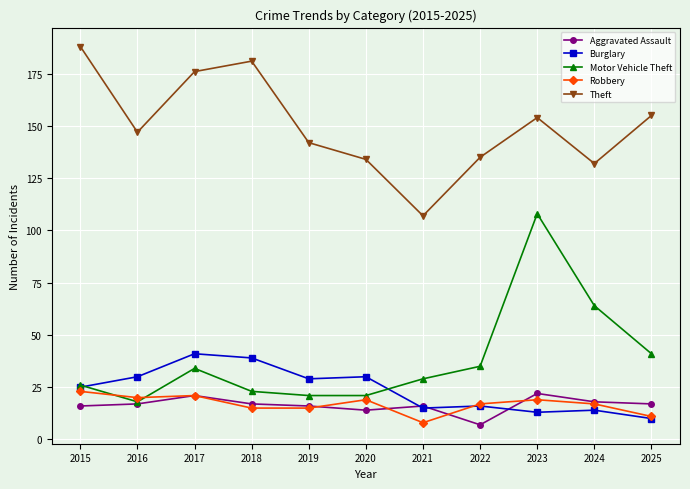

At which category does Theft reach its first local peak?

2018